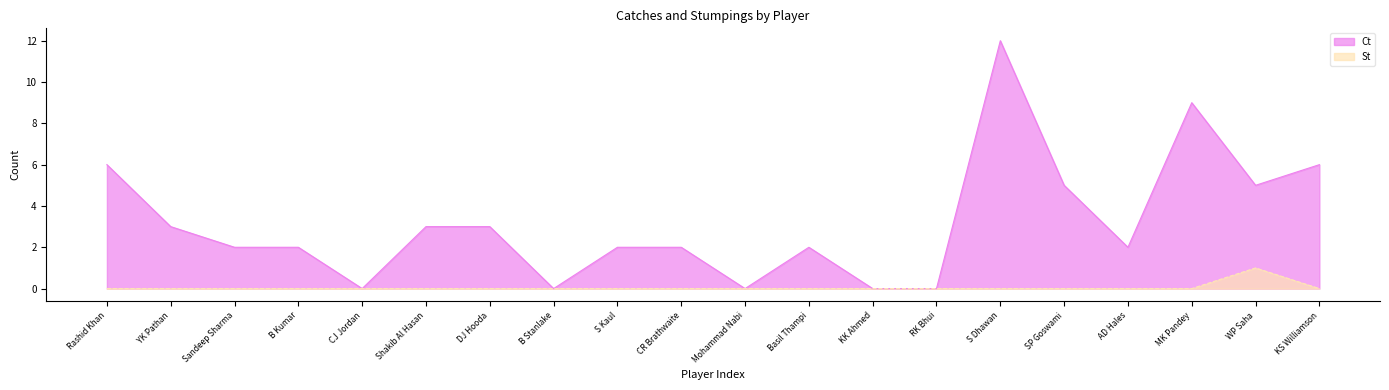

What is the label of the 5th point from the right?

SP Goswami